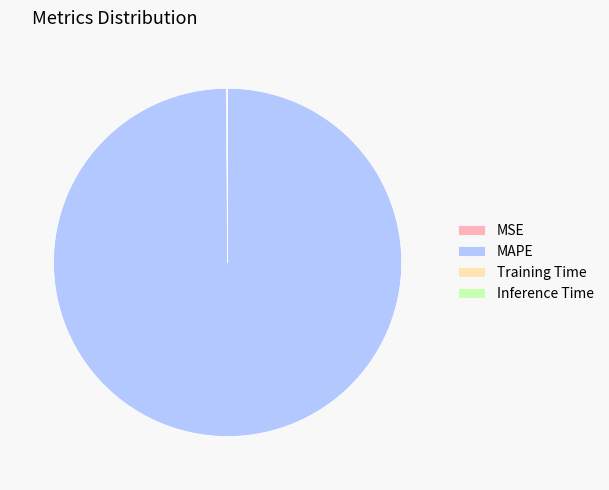

Is there any slice that represents more than half of the pie?

Yes